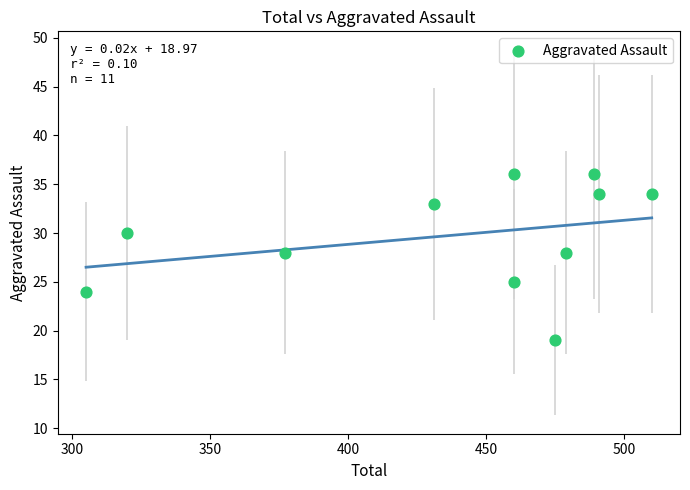

What is the range of Y values (max minus min)?

17